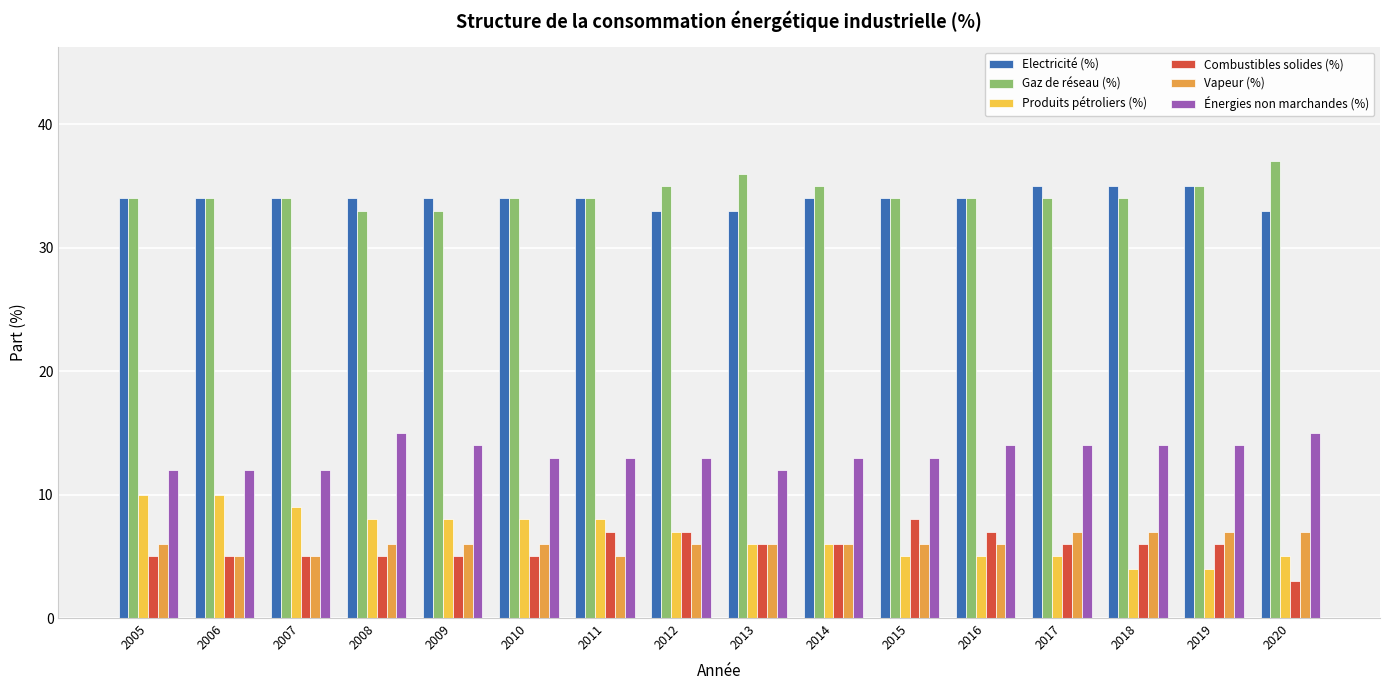

What is the difference between the maximum and minimum values in the Gaz de réseau (%) series?

4